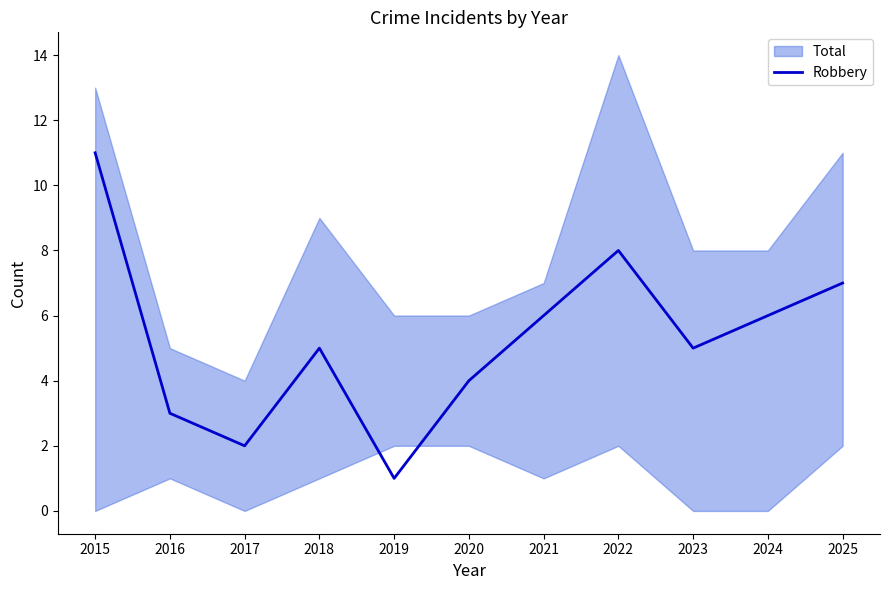

What is the difference between the maximum and minimum values?

10